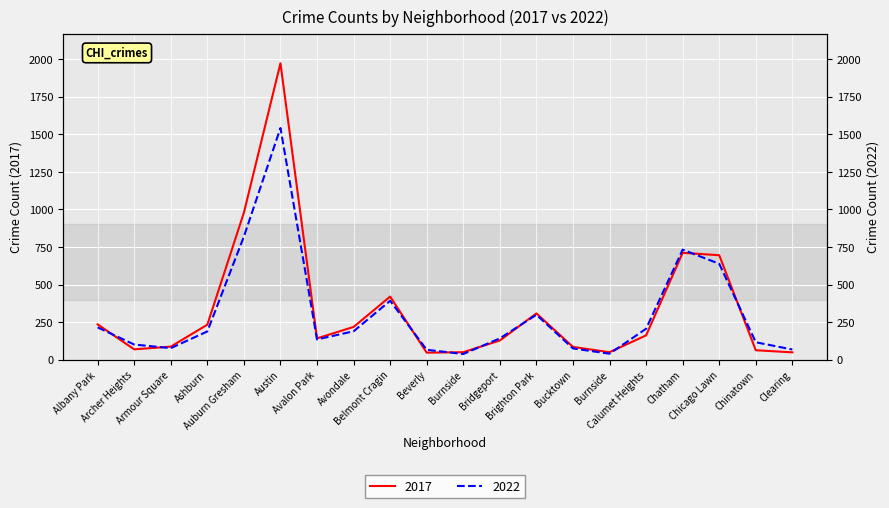

List the labels in order of 2017 value, largest first.

Austin, Auburn Gresham, Chatham, Chicago Lawn, Belmont Cragin, Brighton Park, Albany Park, Ashburn, Avondale, Calumet Heights, Avalon Park, Bridgeport, Armour Square, Bucktown, Archer Heights, Chinatown, Burnside, Burnside, Clearing, Beverly